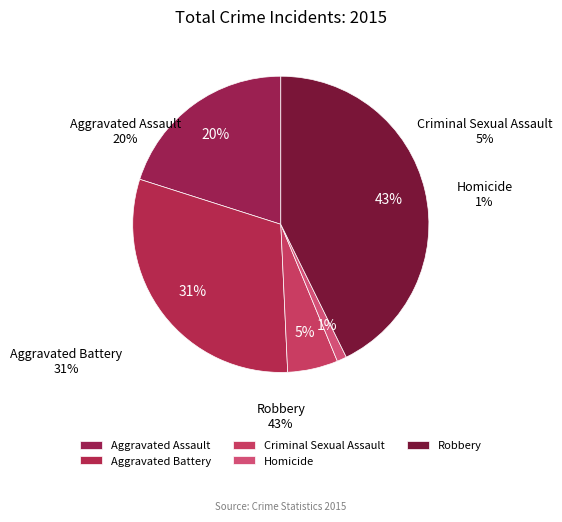

What is the smallest slice in the pie chart?

Homicide